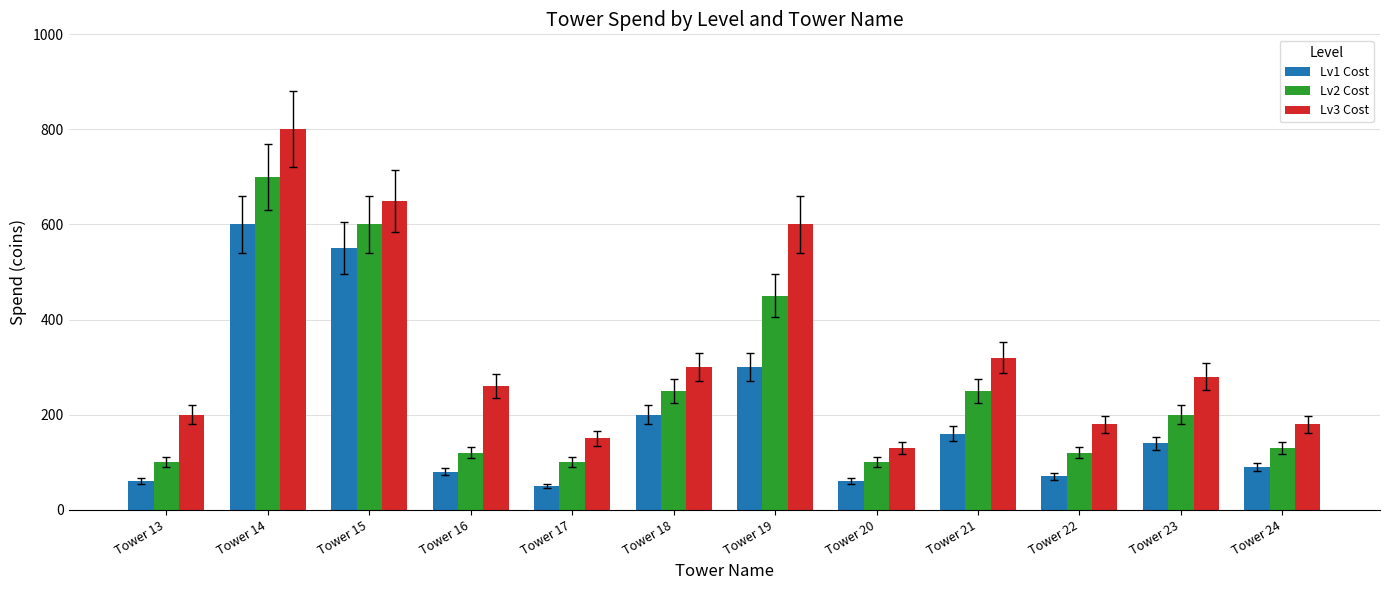

Rank the series by their average value, from lowest to highest.

Lv1 Cost, Lv2 Cost, Lv3 Cost